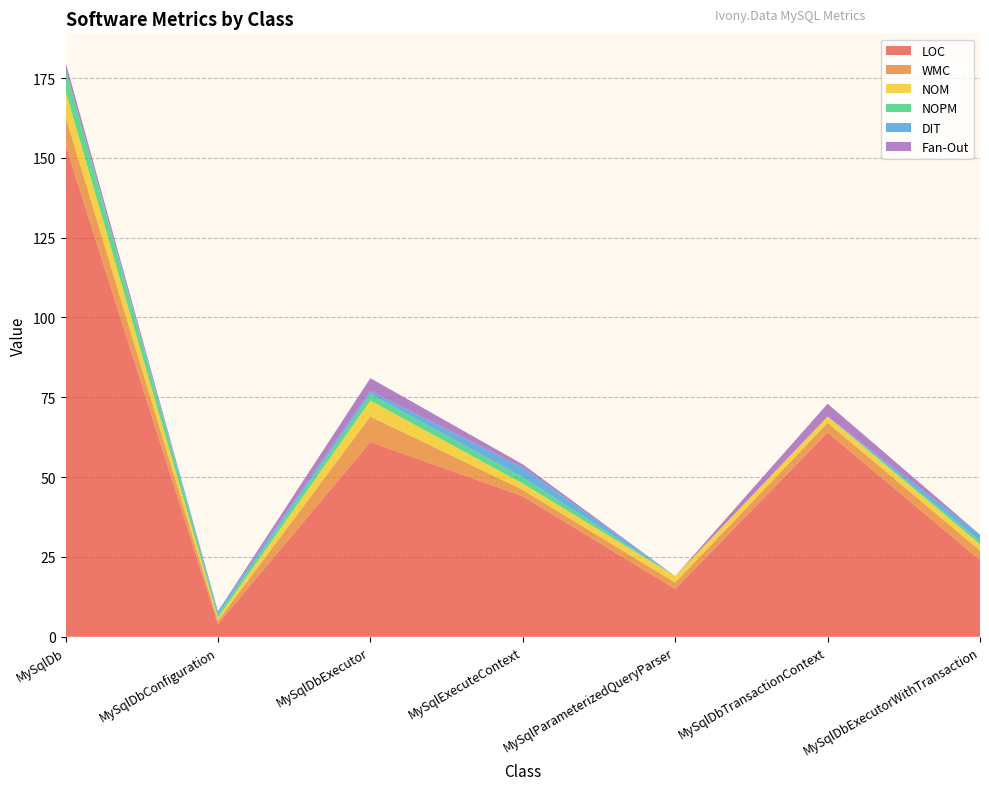

Reading left to right, what are all the values shown in this chart?

LOC: 154	4	61	44	15	64	24
WMC: 9	1	8	2	2	3	3
NOM: 8	1	5	2	2	2	2
NOPM: 7	1	2	2	0	0	1
DIT: 0	1	1	3	0	0	2
Fan-Out: 2	0	4	1	0	4	0